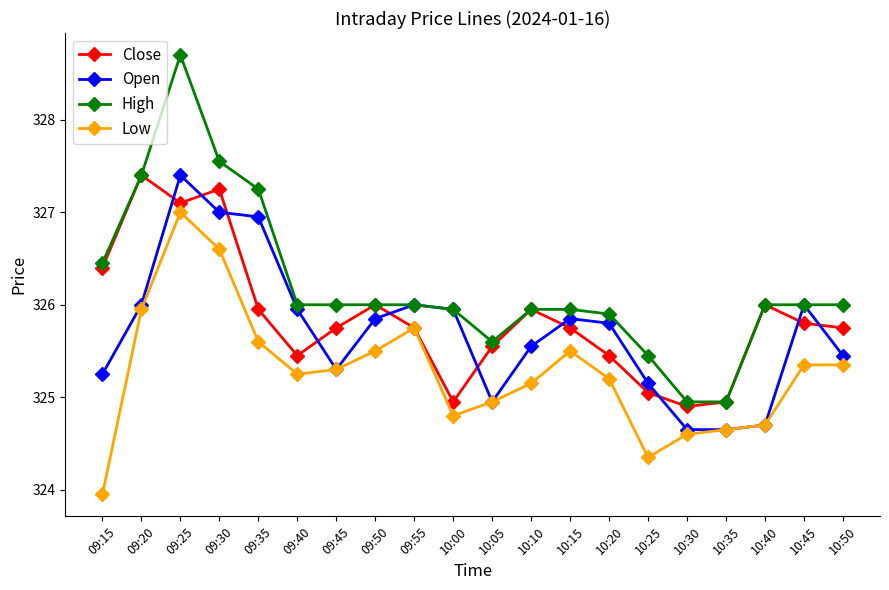

What is the sum of all Low values?

6505.5